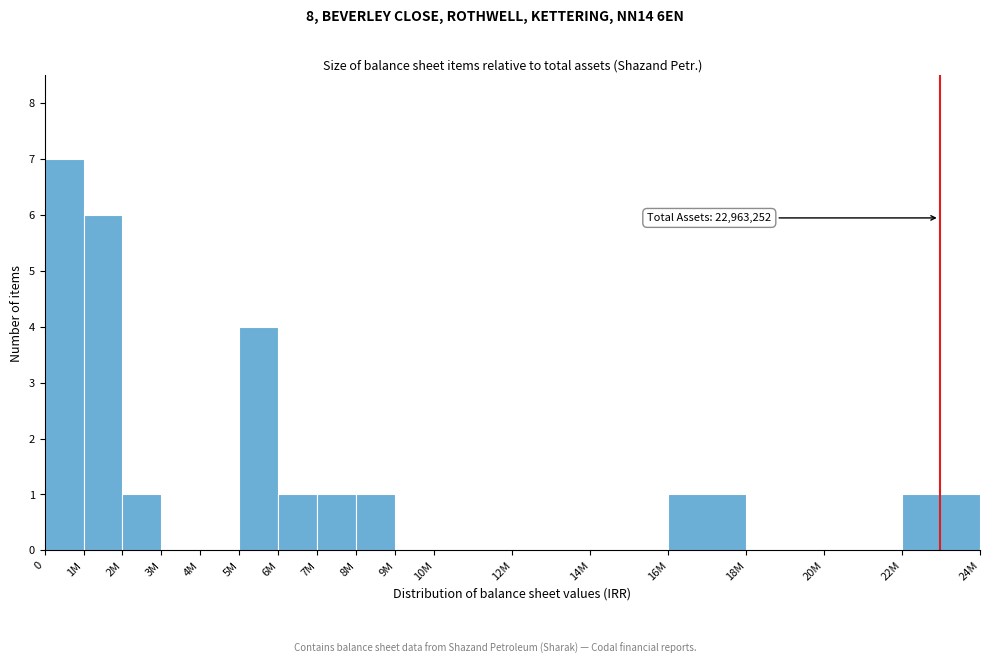

Reading left to right, extract all data points from this chart.

0=7	1M=6	2M=1	3M=0	4M=0	5M=4	6M=1	7M=1	8M=1	9M=0	10M=0	12M=0	14M=0	16M=1	18M=0	20M=0	22M=1